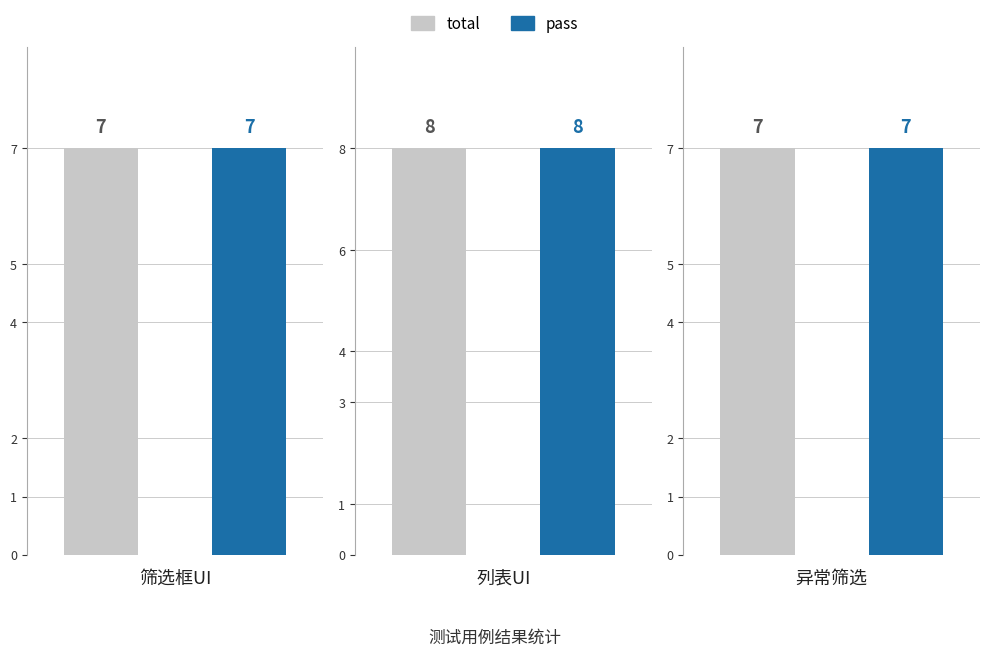

Is it true that total equals 7 at 筛选框UI?

True